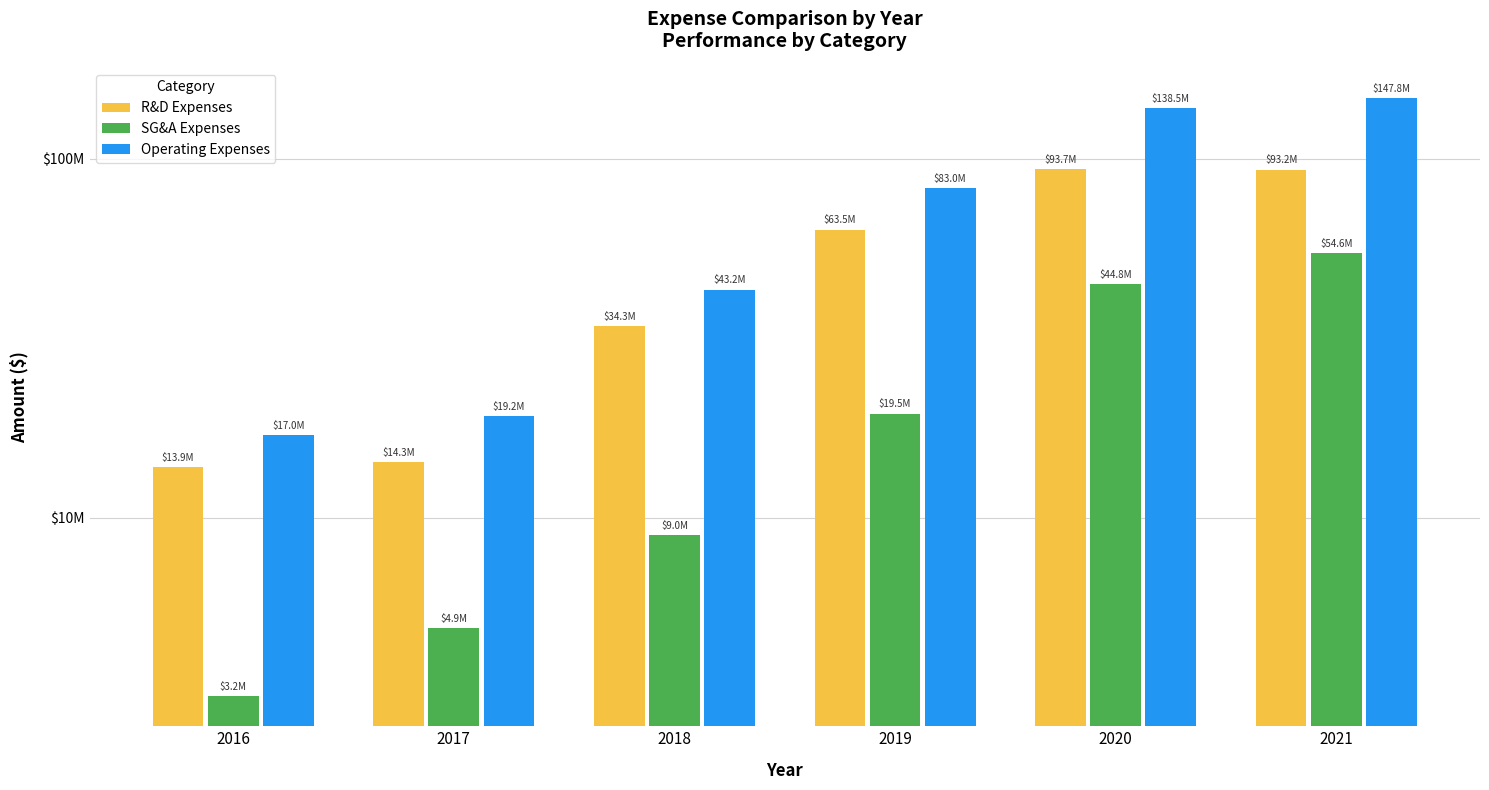

What is the highest value of the SG&A Expenses series?

54571000